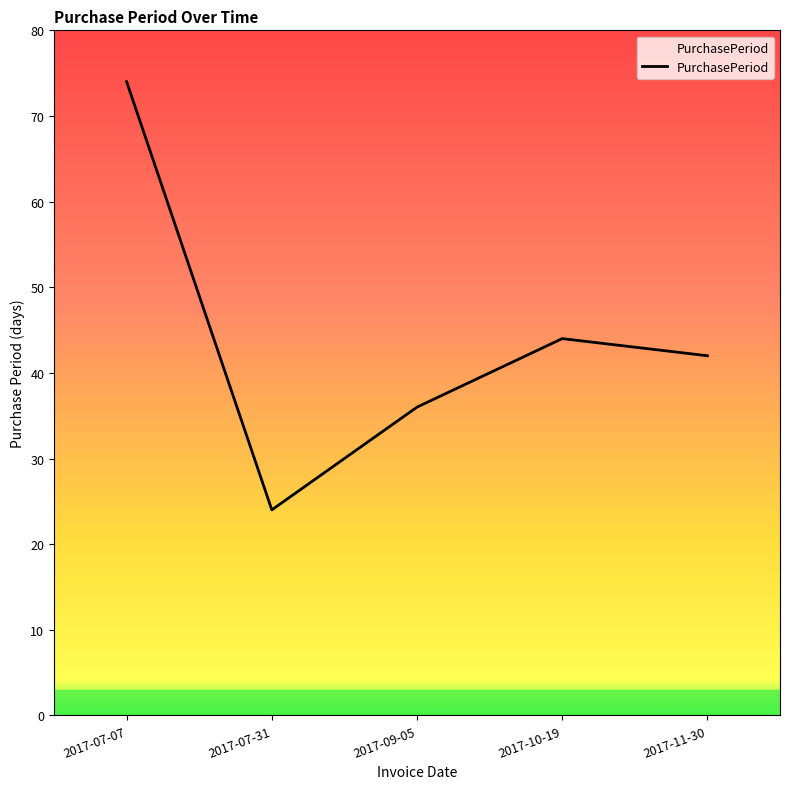

List the labels in order of value, smallest first.

2017-07-31, 2017-09-05, 2017-11-30, 2017-10-19, 2017-07-07